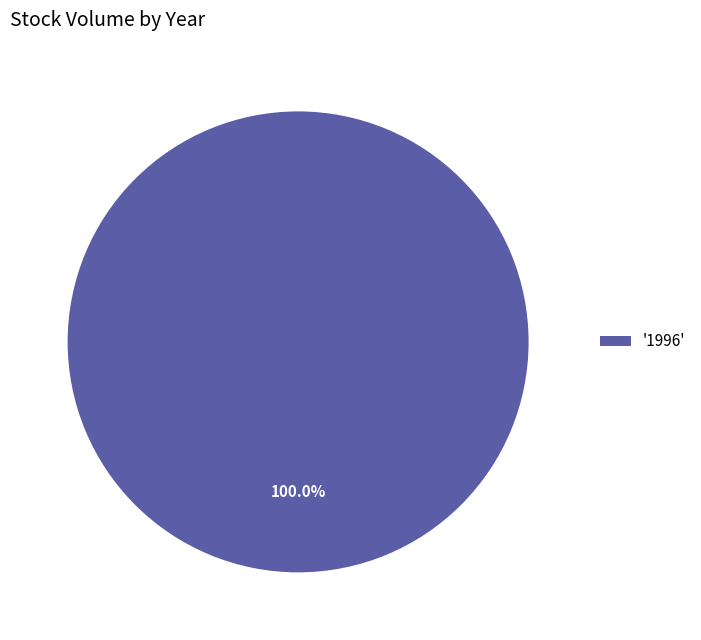

Is '1996' the majority of the pie?

Yes